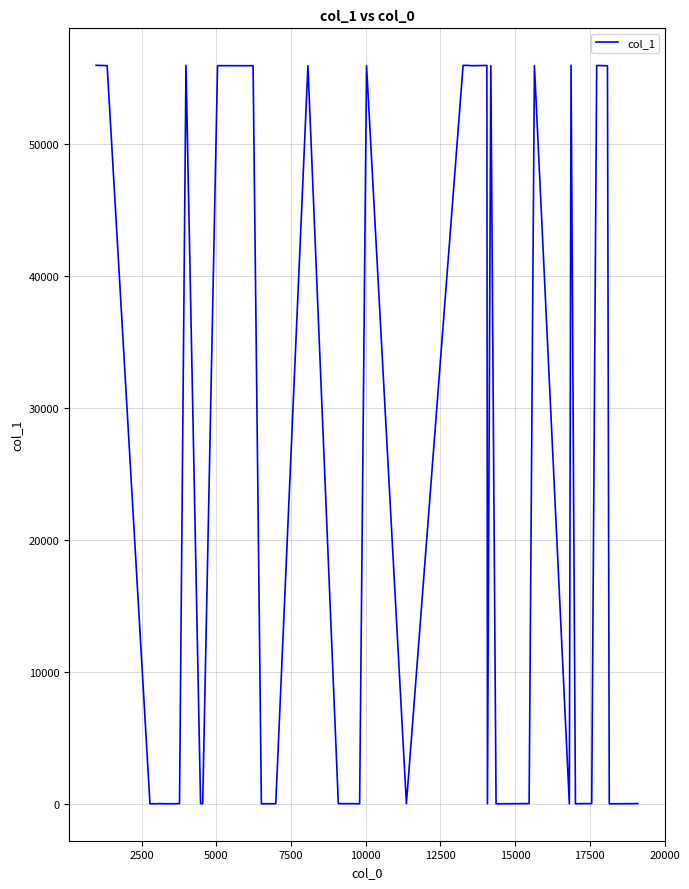

What is the greatest value displayed?

55935